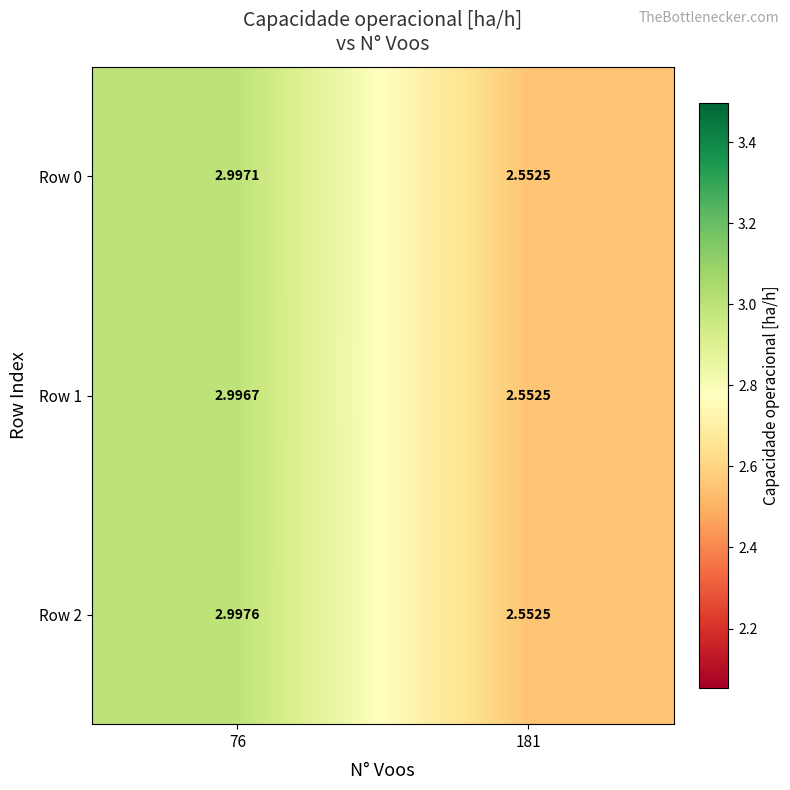

Is the value of Row 1 at 181 greater than the value of Row 2 at 76?

No